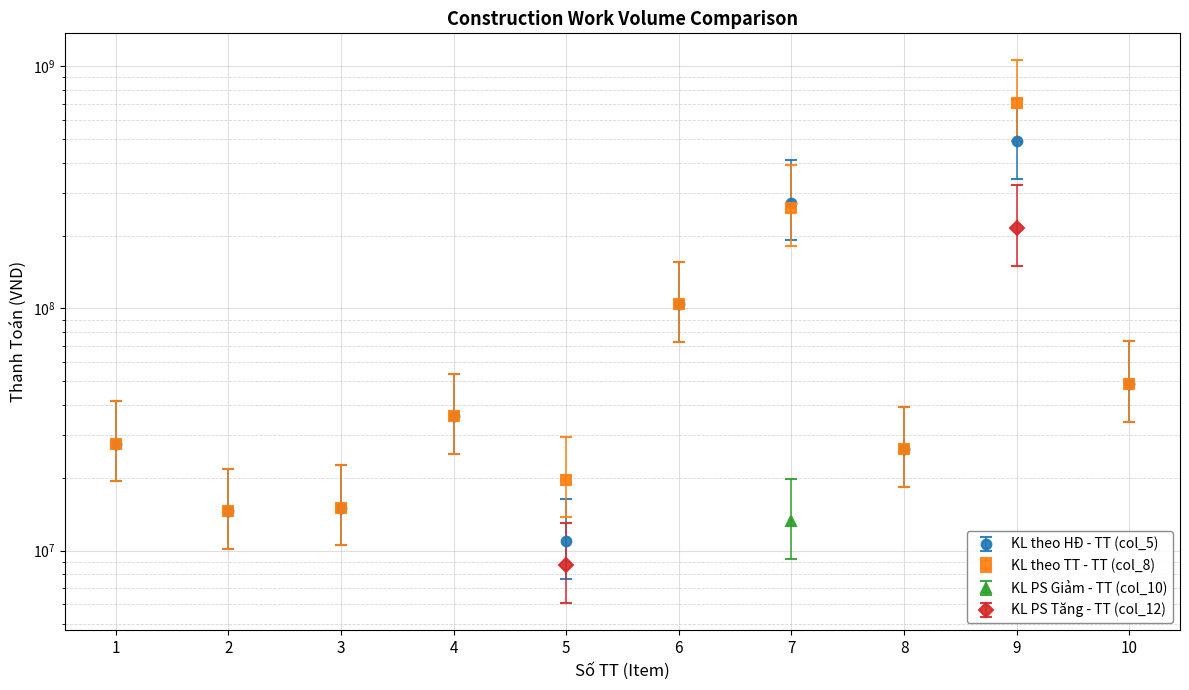

Reading left to right, transcribe all the data shown in this chart.

KL theo HĐ - TT (col_5): 1=19368848.5	2=10184406.2	3=10525208.4	4=25073582.8	5=7655342.7	6=72718730.8	7=191127327.4	8=18373432.3	9=342824168.6	10=34111841.5
KL theo TT - TT (col_8): 1=27669783.6	2=14549151.8	3=15036012.0	4=35819404.0	5=19638957.6	6=103883901.2	7=259807272.6	8=26247760.4	9=704315652.3	10=48731202.1
KL PS Giảm - TT (col_10): 1=0.0	2=0.0	3=0.0	4=0.0	5=0.0	6=0.0	7=13231766.5	8=0.0	9=0.0	10=0.0
KL PS Tăng - TT (col_12): 1=0.0	2=0.0	3=0.0	4=0.0	5=8702753.8	6=0.0	7=0.0	8=0.0	9=214566840.0	10=0.0